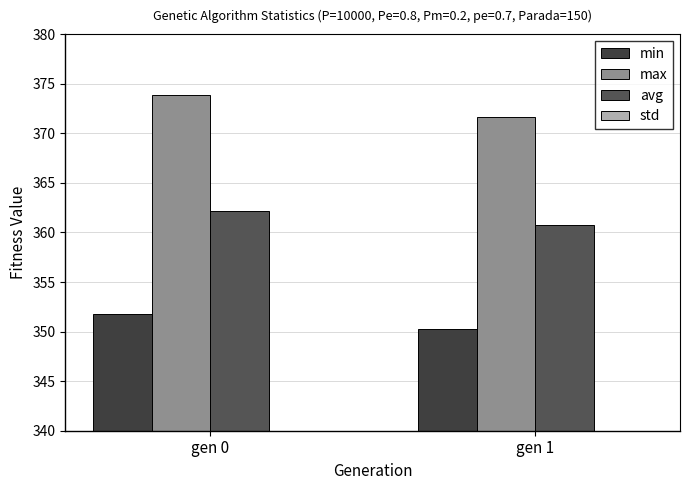

At which label does avg first exceed 362?

gen 0